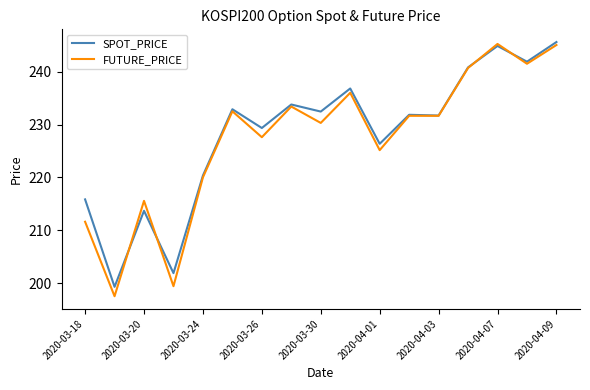

What is the minimum value for SPOT_PRICE?

199.3